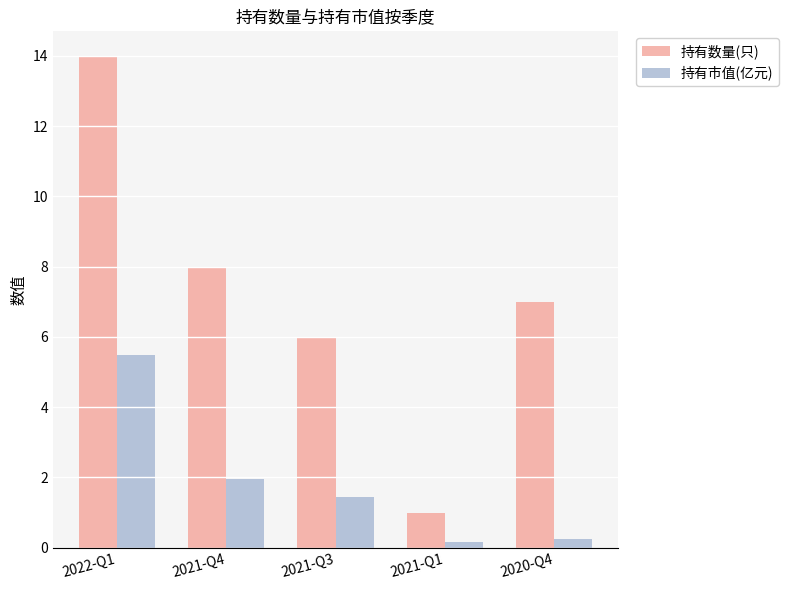

Which series has the largest total across all categories?

持有数量(只)